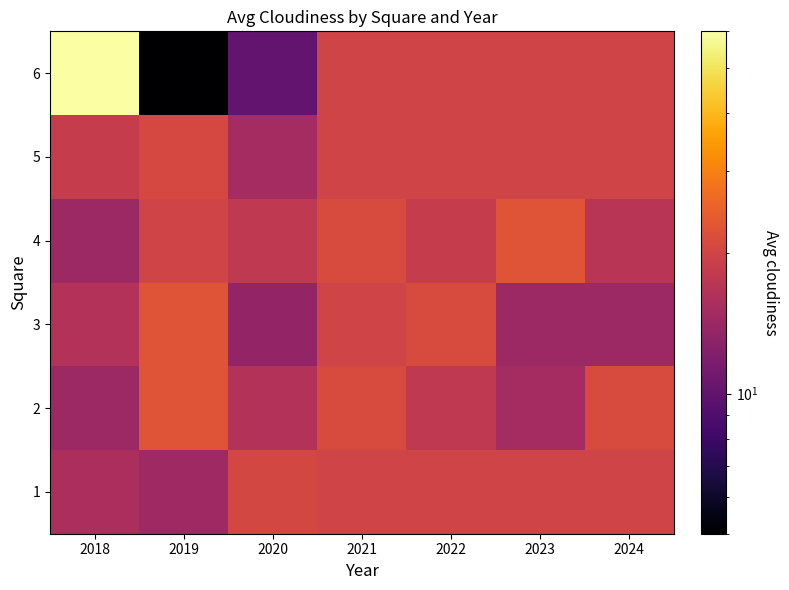

Reading left to right, extract all data points from this chart.

1: 2018=15.7	2019=14.5	2020=20.5	2021=20.0	2022=20.0	2023=20.0	2024=20.0
2: 2018=14.3	2019=22.9	2020=16.4	2021=21.4	2022=17.9	2023=15.0	2024=21.4
3: 2018=16.4	2019=22.9	2020=13.6	2021=20.0	2022=21.4	2023=14.3	2024=14.3
4: 2018=14.3	2019=20.0	2020=17.9	2021=21.4	2022=18.6	2023=22.9	2024=17.1
5: 2018=18.6	2019=20.7	2020=15.0	2021=20.0	2022=20.0	2023=20.0	2024=20.0
6: 2018=60.0	2019=5.0	2020=10.0	2021=20.0	2022=20.0	2023=20.0	2024=20.0